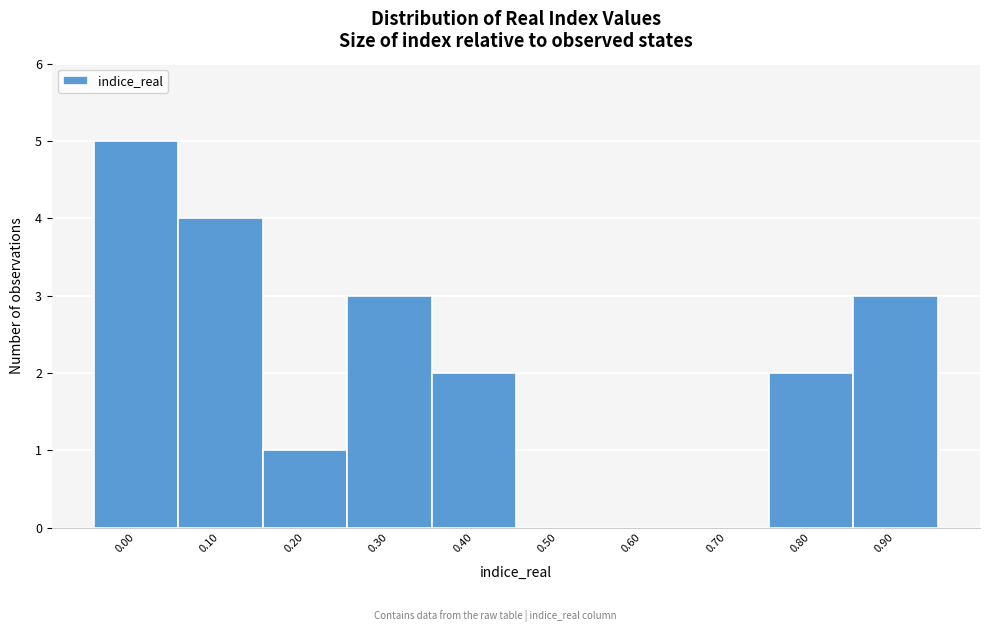

Reading left to right, what are all the values shown in this chart?

0.00=5	0.10=4	0.20=1	0.30=3	0.40=2	0.50=0	0.60=0	0.70=0	0.80=2	0.90=3